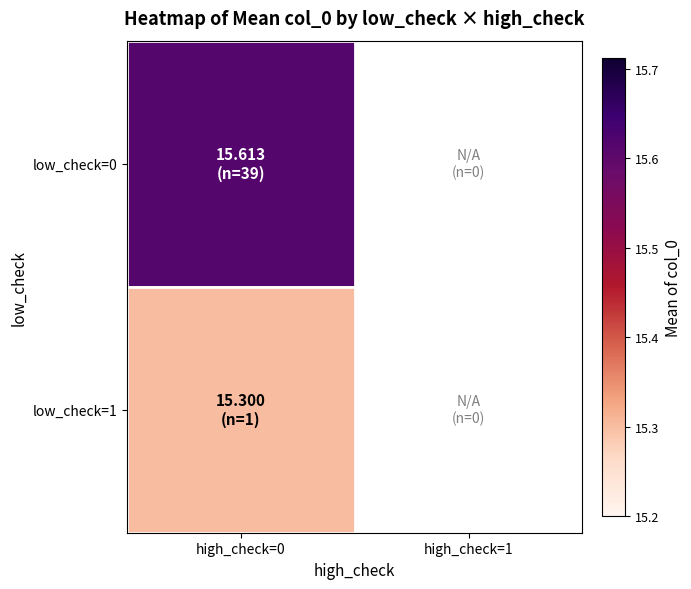

At which category does the chart reach its minimum across all series?

high_check=0